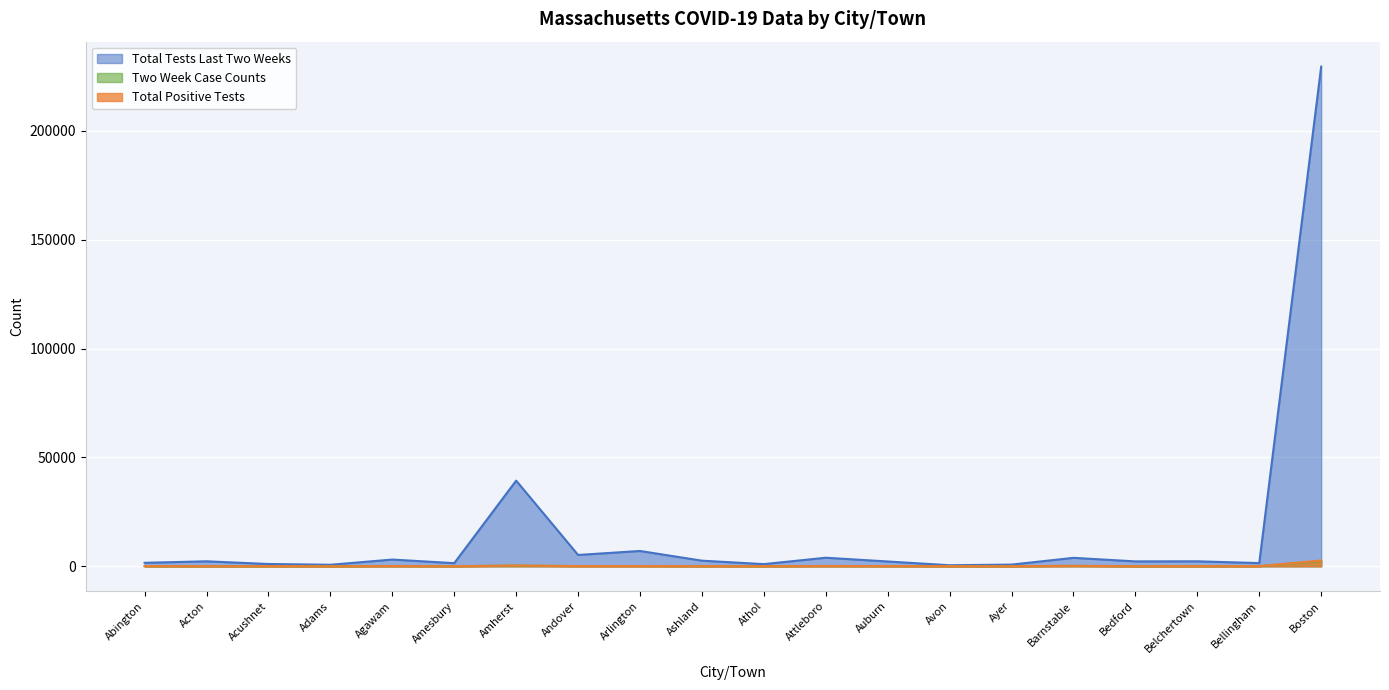

What is the difference between the second highest and second lowest values in the Two Week Case Counts series?

304